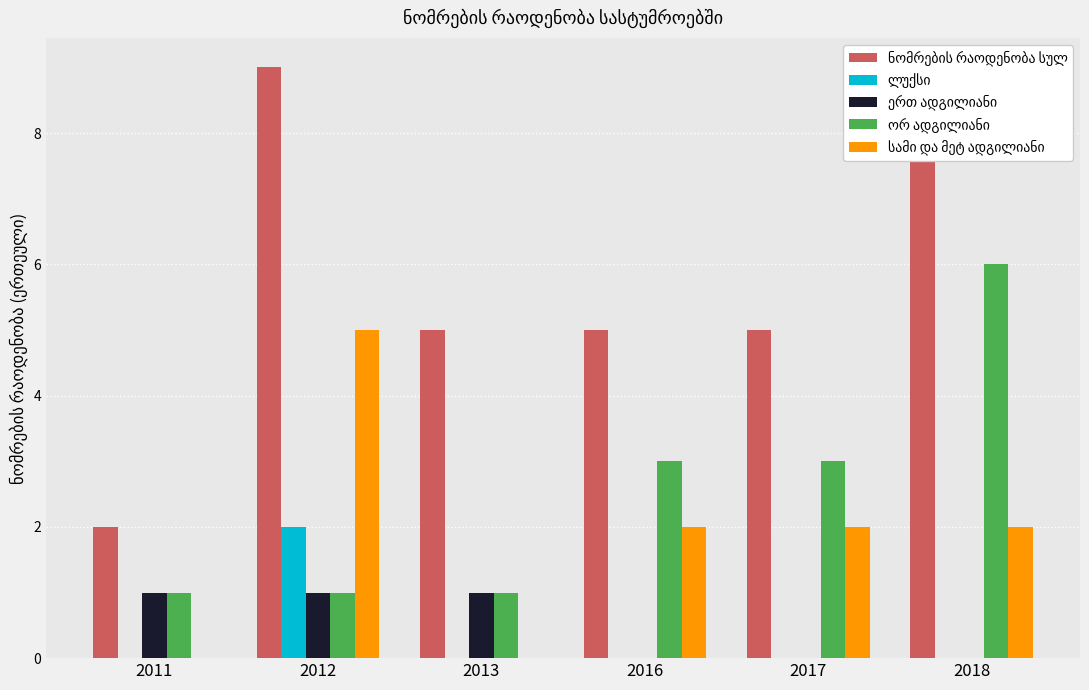

What is the total value across all series at 2013?

7